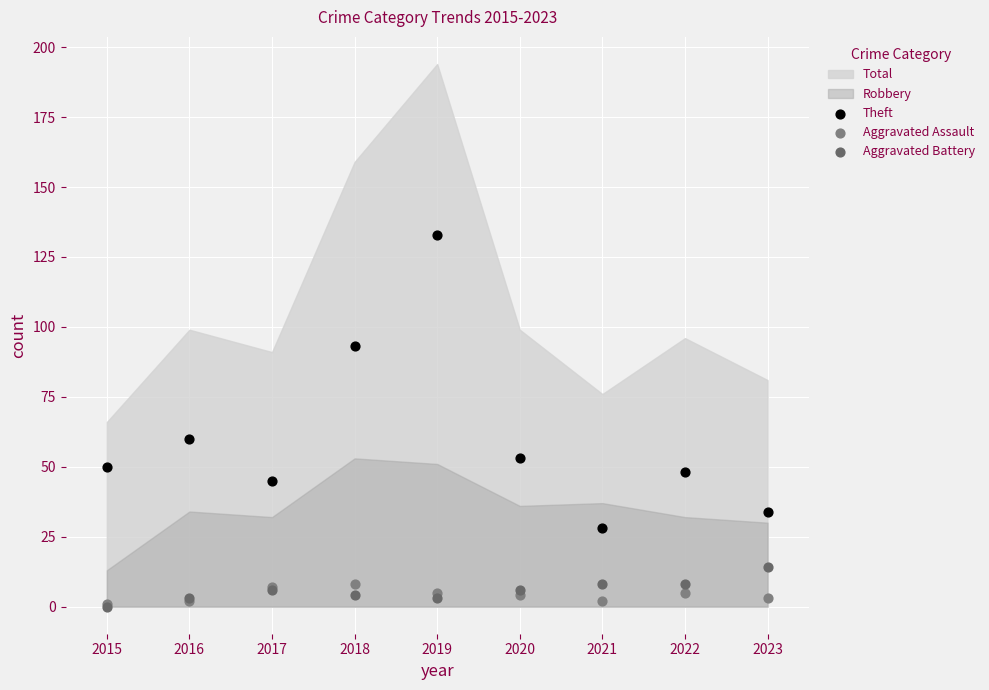

Across all series, what Y value is closest to 66?

60